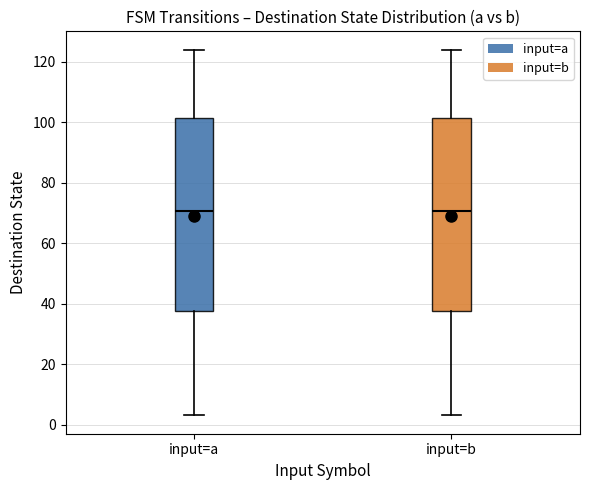

Where does the median line of the box for input=a sit on the y-axis? The values are not printed on the chart, so give them approximately, as read against the axis.

70